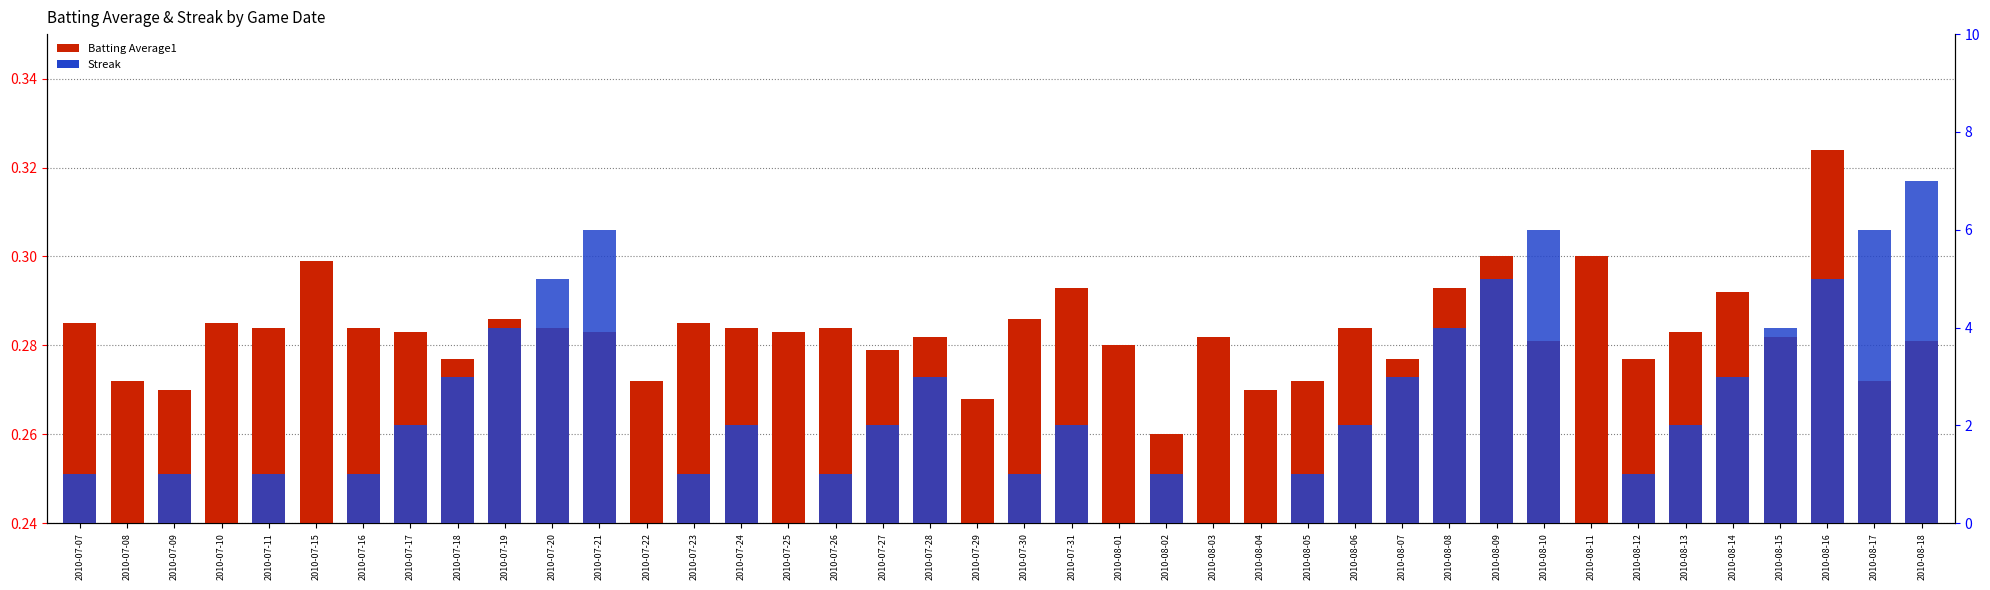

At which label is Batting Average1 closest to 0?

2010-08-02